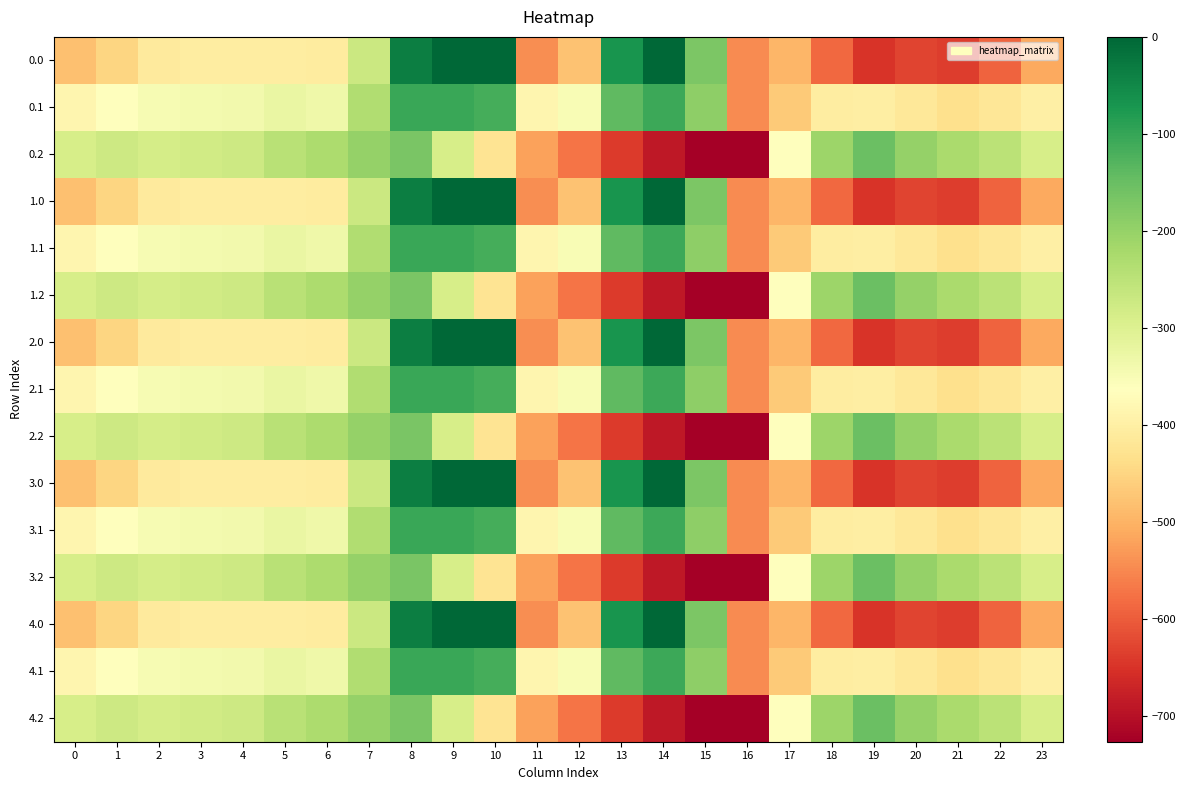

Rank the series at 9 from lowest to highest value.

0.2, 1.2, 2.2, 3.2, 4.2, 0.1, 1.1, 2.1, 3.1, 4.1, 0.0, 1.0, 2.0, 3.0, 4.0